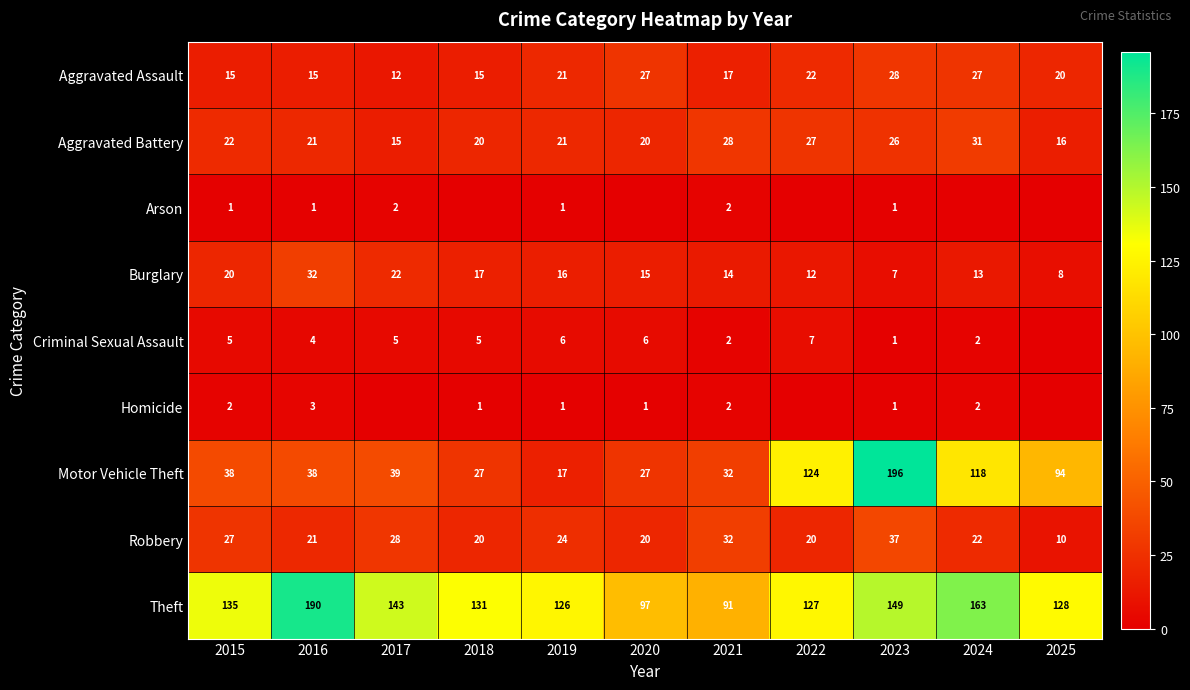

Which label corresponds to the largest value in the chart?

2023